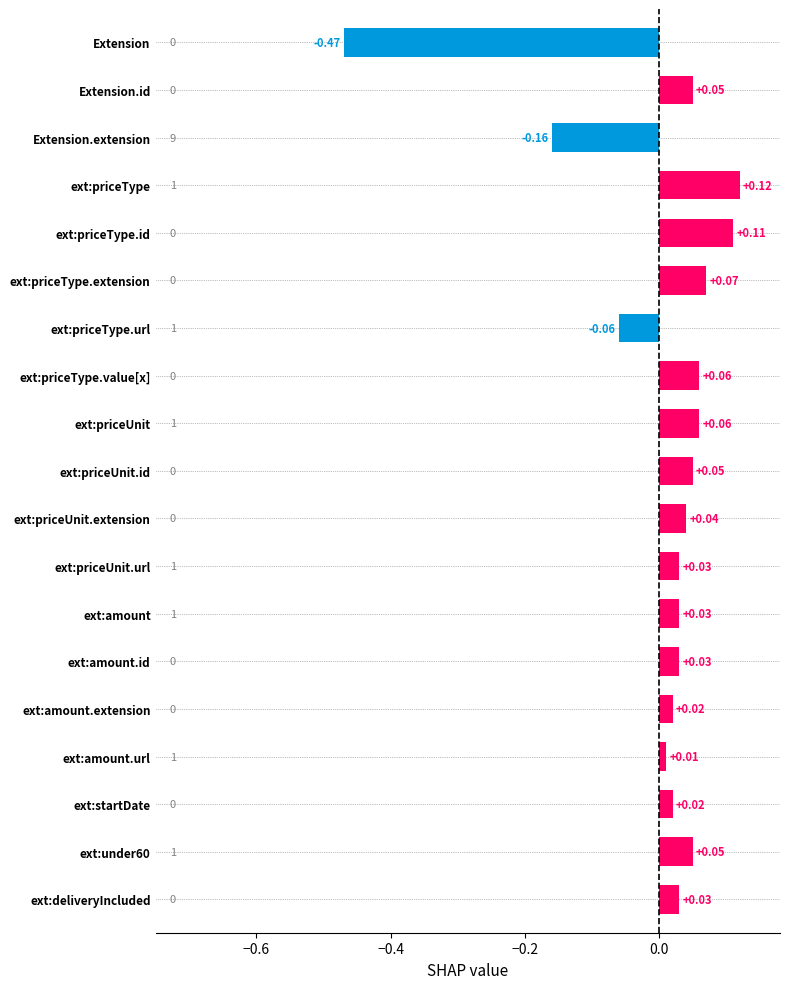

At which category does the chart reach its peak across all series?

ext:priceType